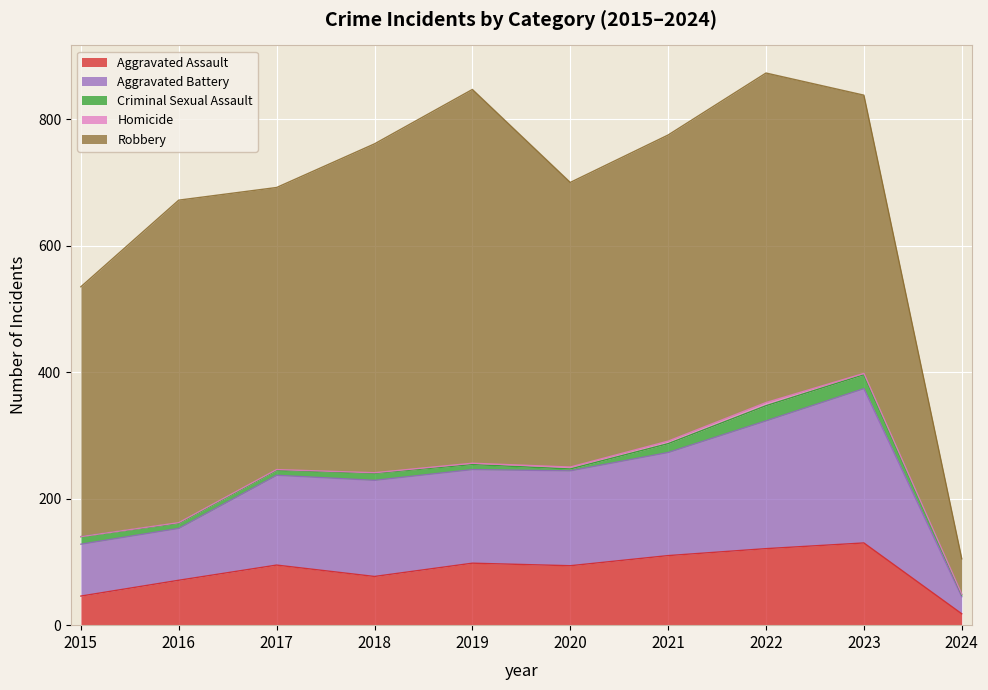

Reading left to right, transcribe all the data shown in this chart.

Aggravated Assault: 2015=46	2016=71	2017=95	2018=77	2019=98	2020=94	2021=110	2022=121	2023=130	2024=18
Aggravated Battery: 2015=82	2016=82	2017=142	2018=152	2019=148	2020=150	2021=163	2022=202	2023=244	2024=27
Criminal Sexual Assault: 2015=12	2016=8	2017=8	2018=11	2019=8	2020=3	2021=14	2022=24	2023=22	2024=3
Homicide: 2015=0	2016=1	2017=1	2018=1	2019=2	2020=3	2021=4	2022=5	2023=2	2024=1
Robbery: 2015=395	2016=510	2017=446	2018=520	2019=591	2020=450	2021=484	2022=521	2023=440	2024=56